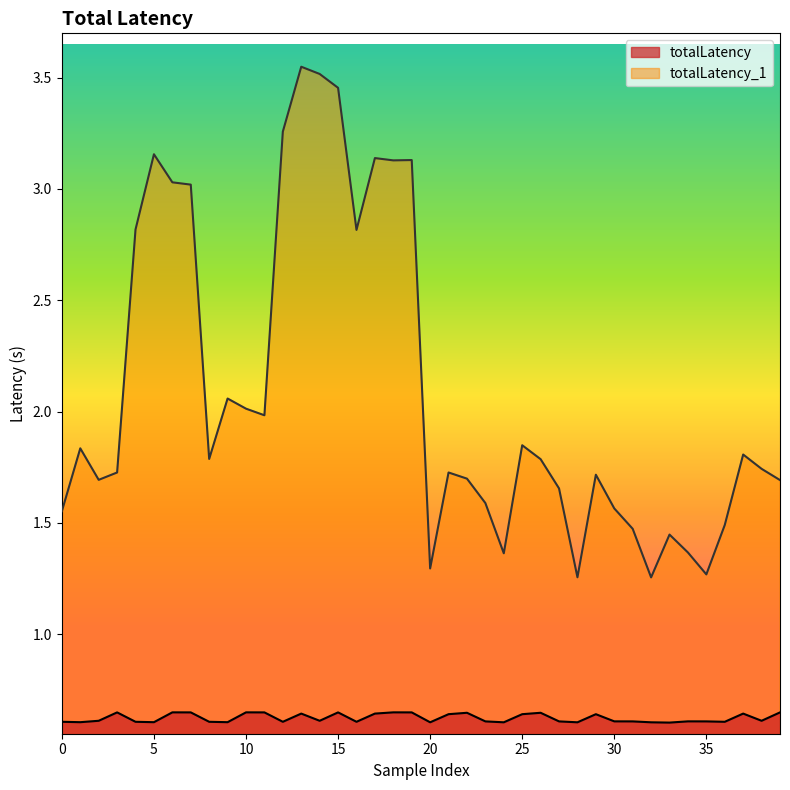

At which label is totalLatency closest to 0?

33